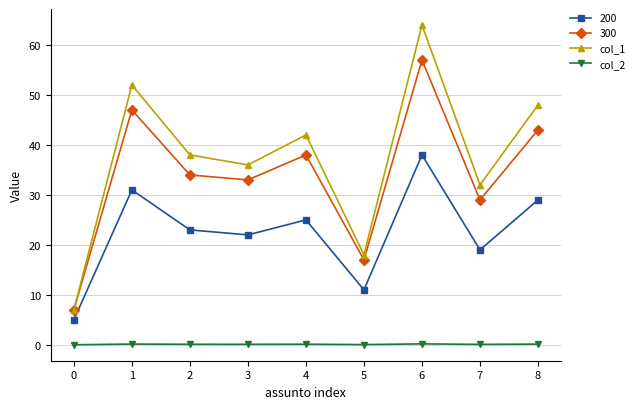

True or false: 200 has a value of 13.9 at 6.

False